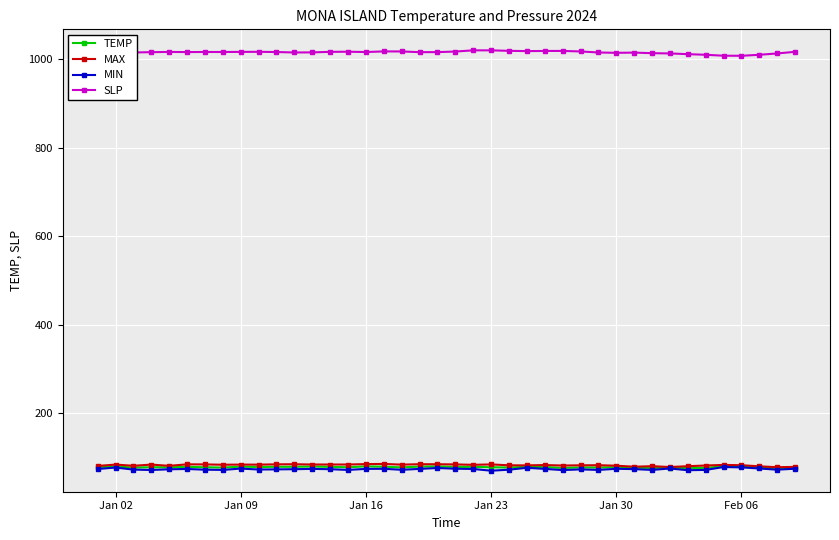

What is the value of the TEMP point at the 15th from the left?

77.8